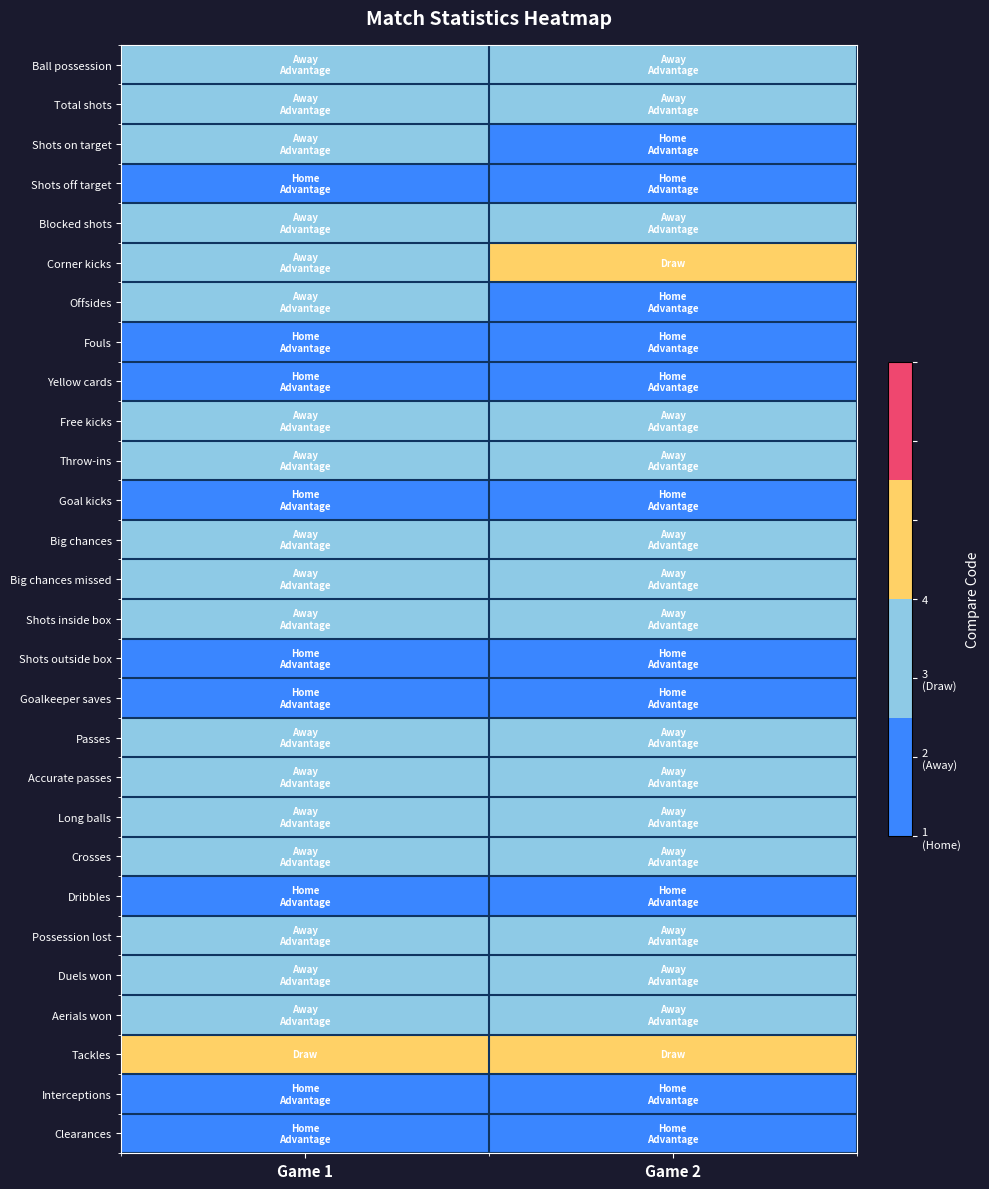

What is the spread (max minus min) of values at Game 1?

2